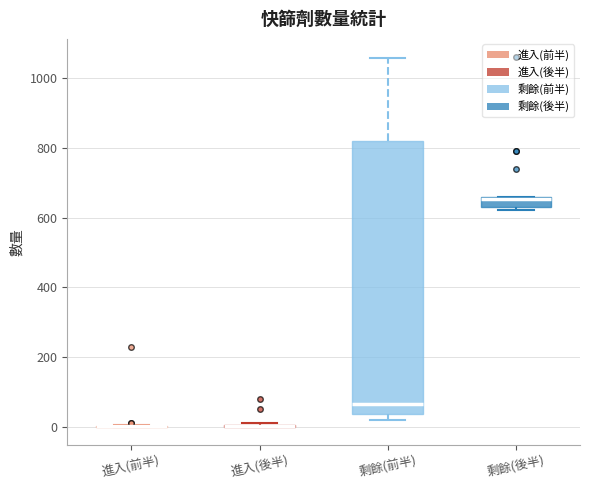

Comparing the boxes themselves (not the whiskers), which one is the tallest?

剩餘(前半)